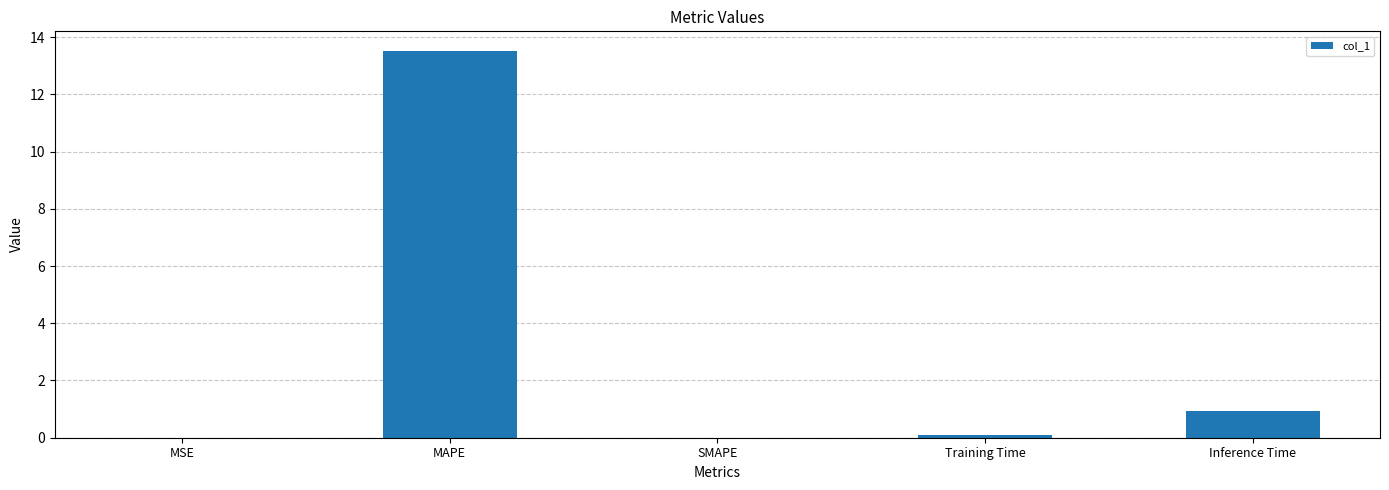

Read the value at Training Time.

0.1